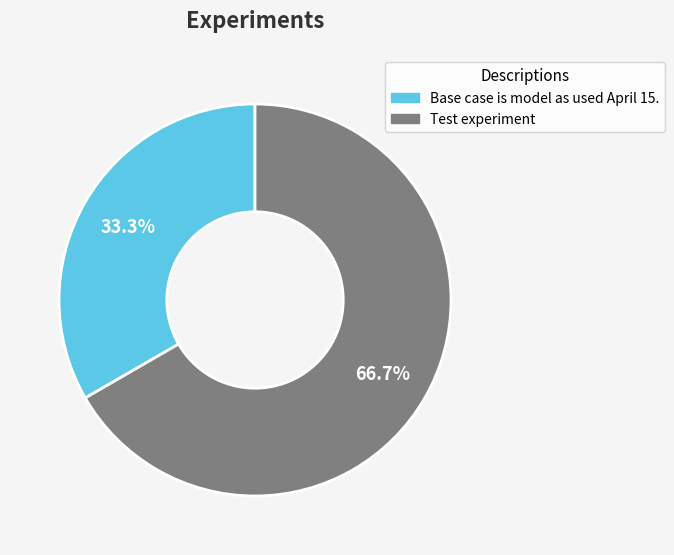

Do Base case is model as used April 15. and Test experiment together represent more than half of the pie?

Yes